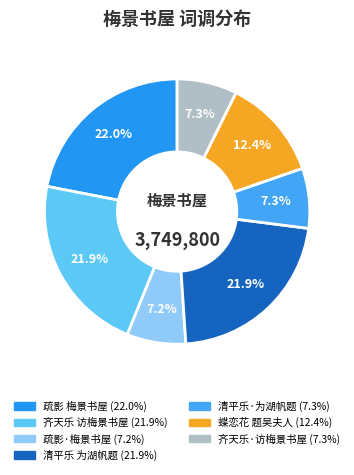

How many slices are in this pie chart?

7